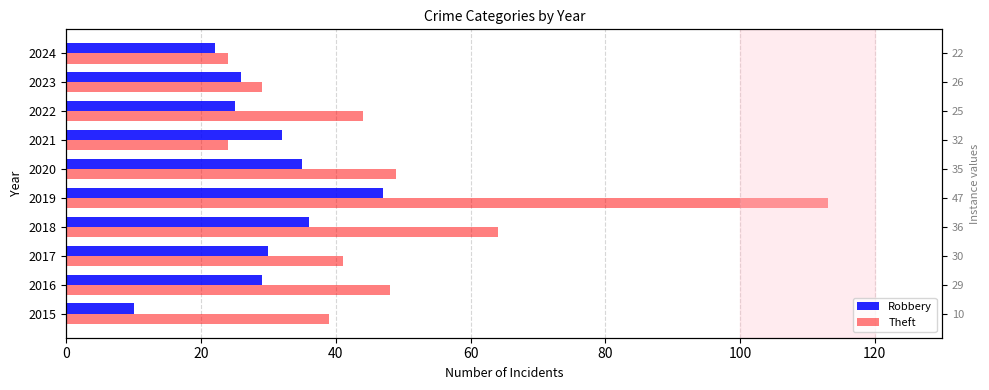

What is the maximum value shown in the chart?

113